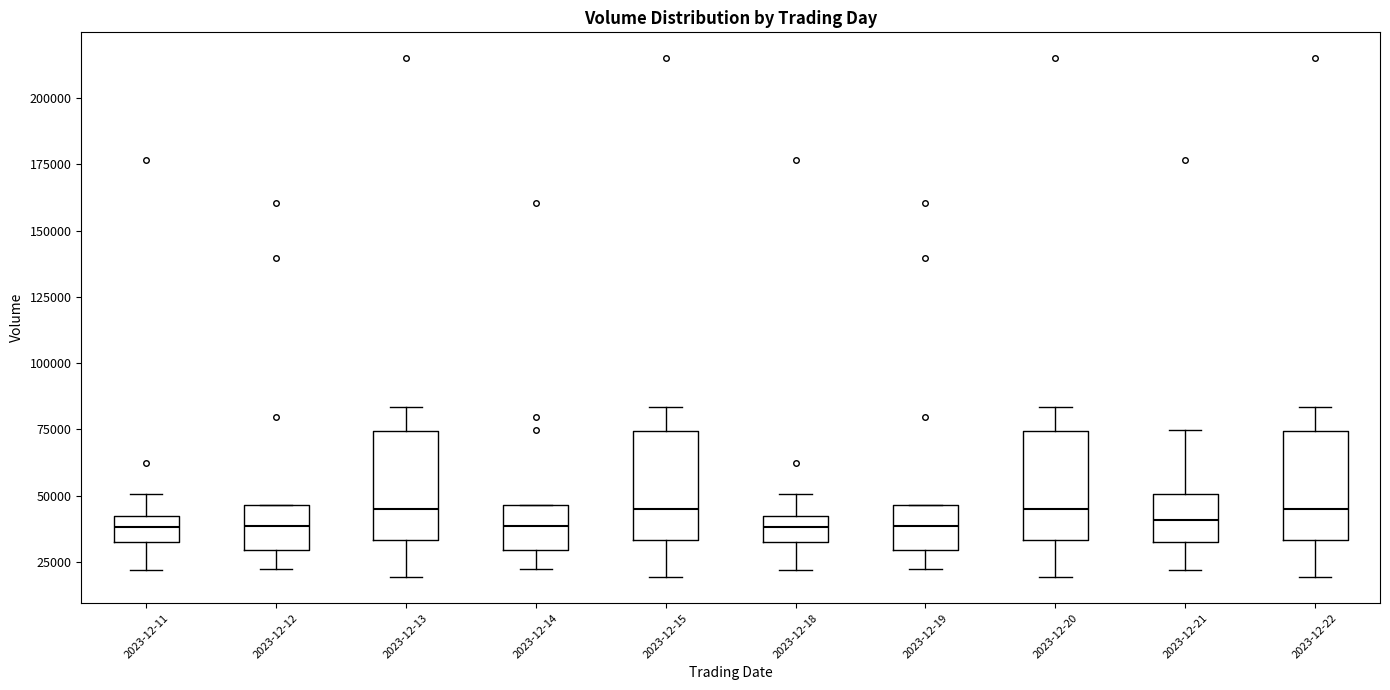

Reading left to right, read every box against the y-axis: the position of its median line, the range the box covers, and the ends of its whiskers. The values are not printed on the chart, so give them approximately, as read against the axis.

2023-12-11: median 40000 (inside the box), box 35000 to 40000, whiskers 20000 to 50000
2023-12-12: median 40000, box 30000 to 45000, whiskers 20000 to 45000
2023-12-13: median 45000, box 35000 to 75000, whiskers 20000 to 85000
2023-12-14: median 40000, box 30000 to 45000, whiskers 20000 to 45000
2023-12-15: median 45000, box 35000 to 75000, whiskers 20000 to 85000
2023-12-18: median 40000 (inside the box), box 35000 to 40000, whiskers 20000 to 50000
2023-12-19: median 40000, box 30000 to 45000, whiskers 20000 to 45000
2023-12-20: median 45000, box 35000 to 75000, whiskers 20000 to 85000
2023-12-21: median 40000, box 35000 to 50000, whiskers 20000 to 75000
2023-12-22: median 45000, box 35000 to 75000, whiskers 20000 to 85000